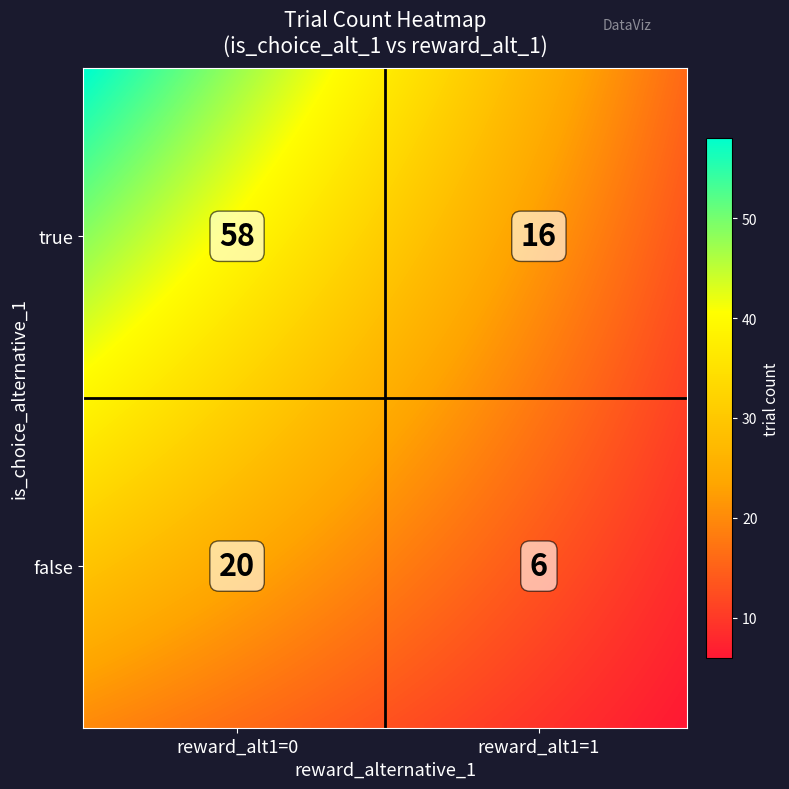

What is the smallest value displayed?

6